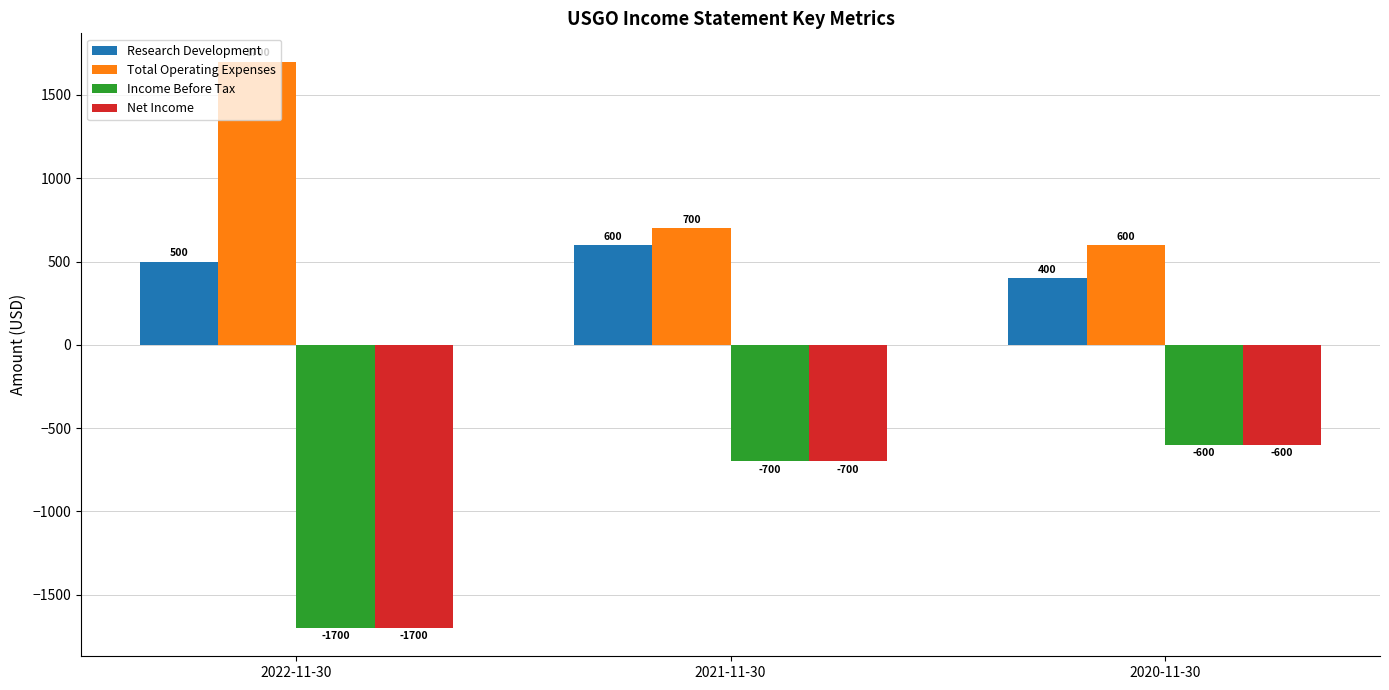

How many data points in Net Income are less than -700?

1